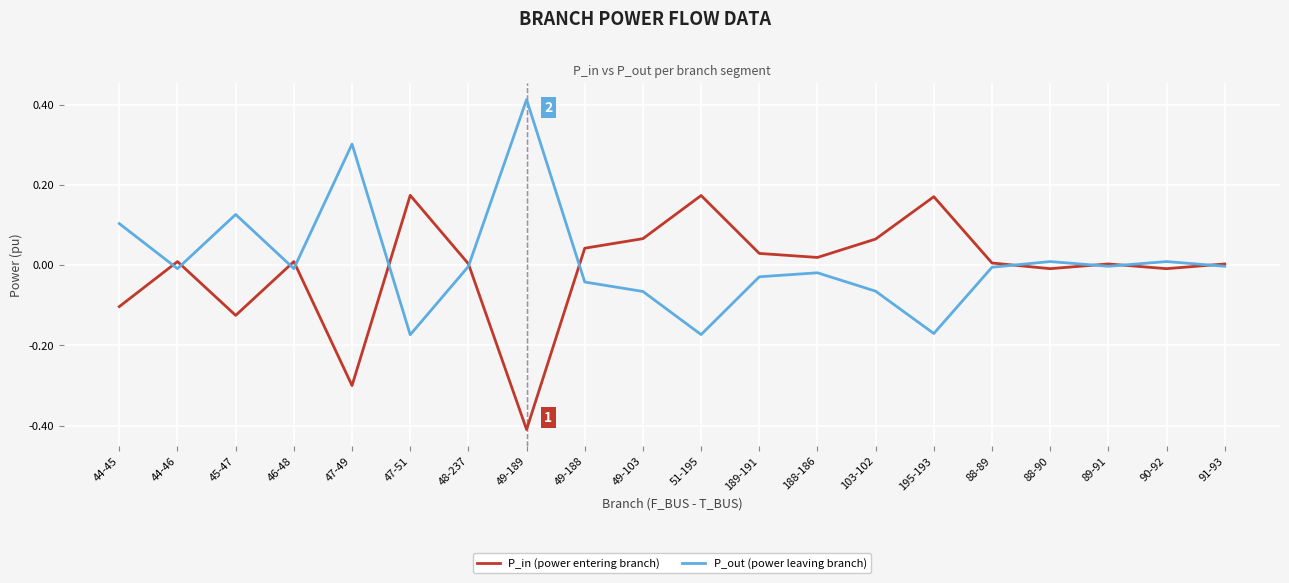

Is the value of P_in (power entering branch) at 103-102 greater than the value of P_out (power leaving branch) at 48-237?

Yes